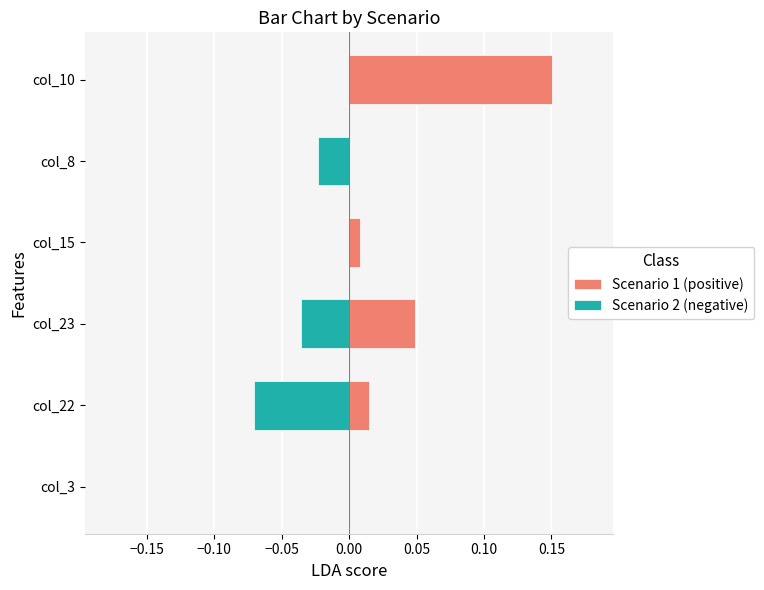

Which series has the widest spread of values?

Scenario 1 (positive)